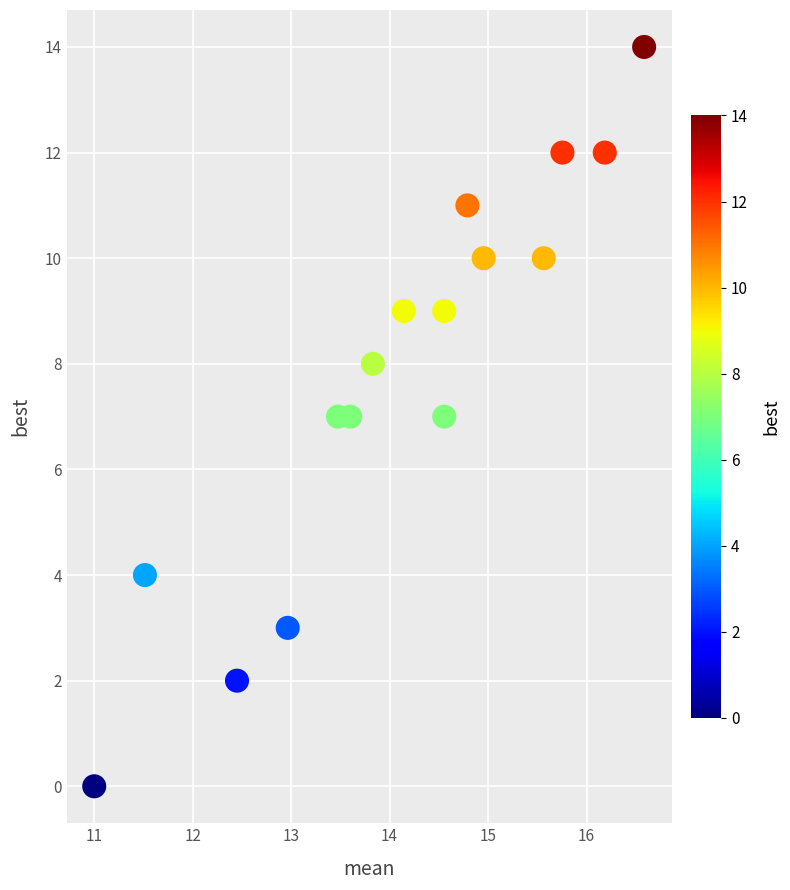

Count the number of points in this scatter plot.

16